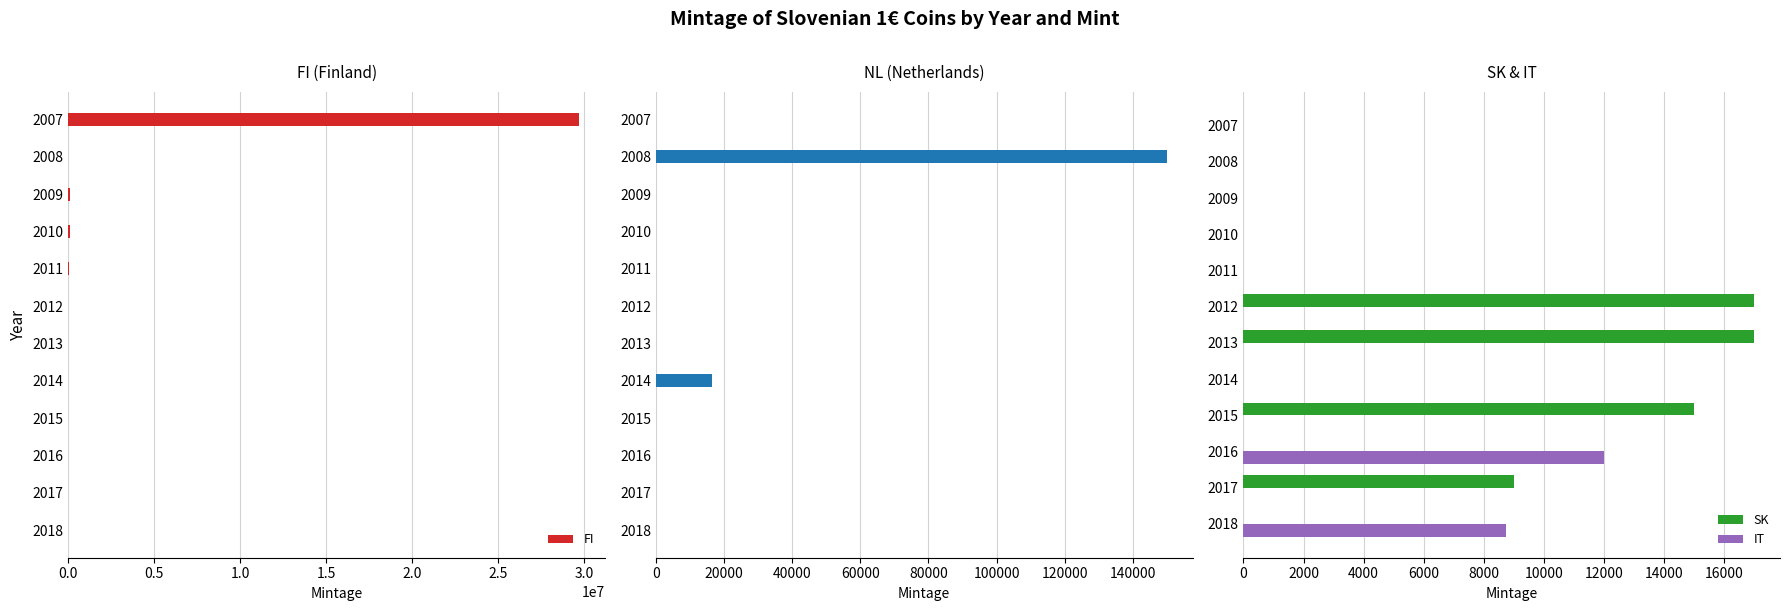

True or false: SK has a value of 22578 at 2013.

False